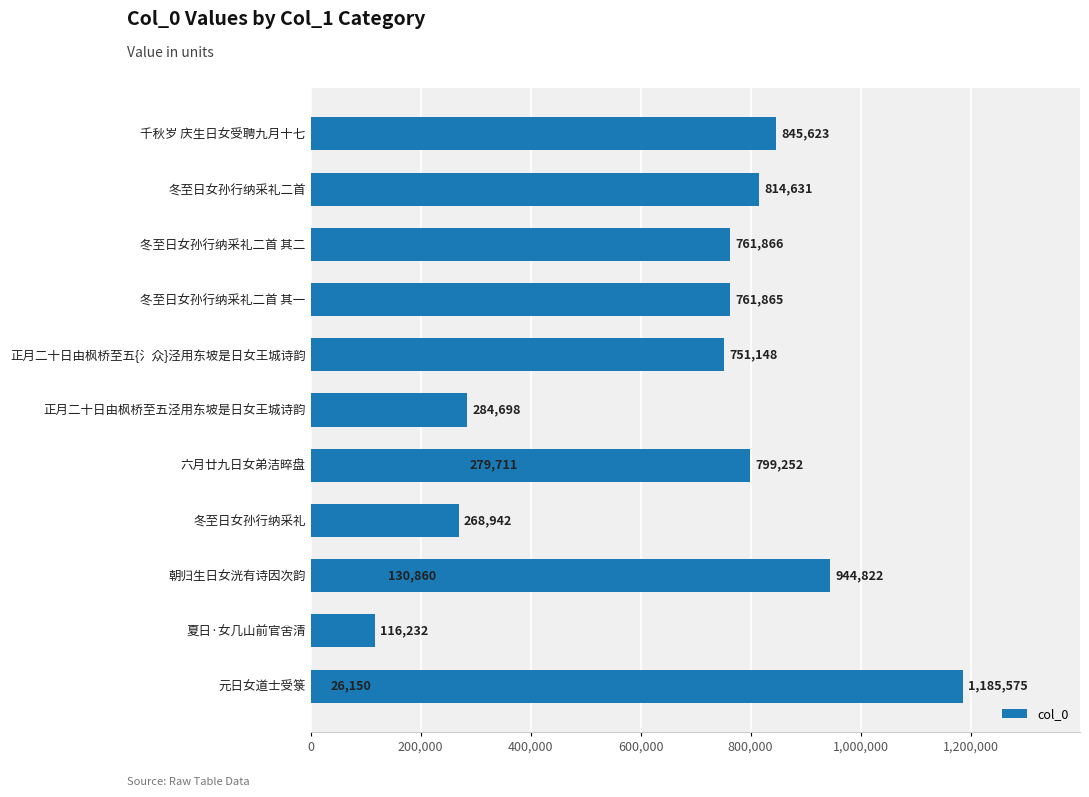

What is the value of the 2nd bar from the left?

116232